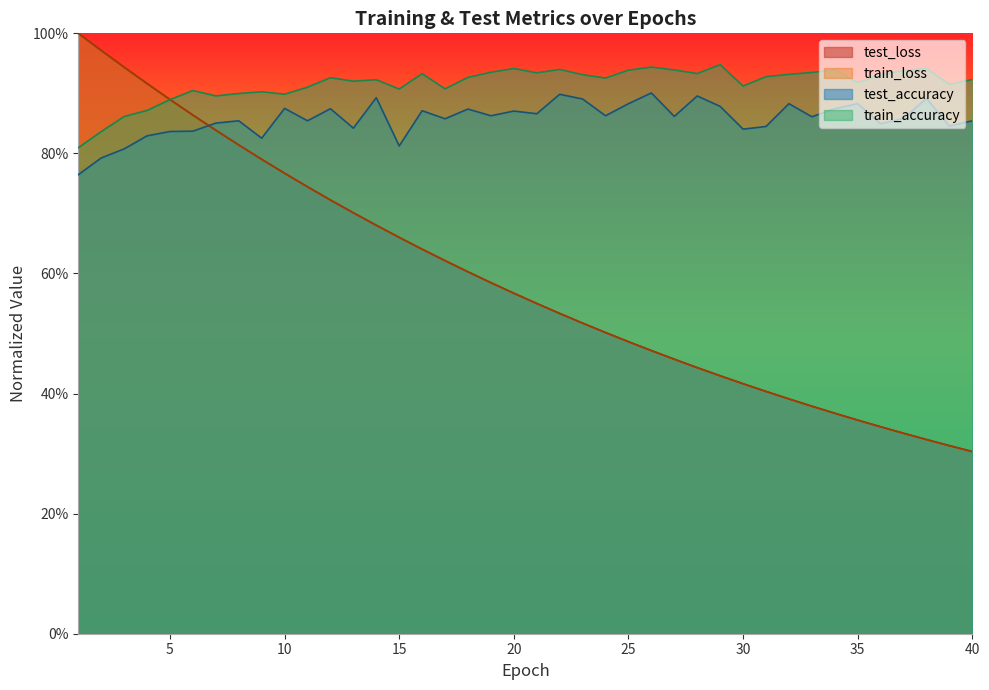

What is the average value of the train_loss series?

0.6